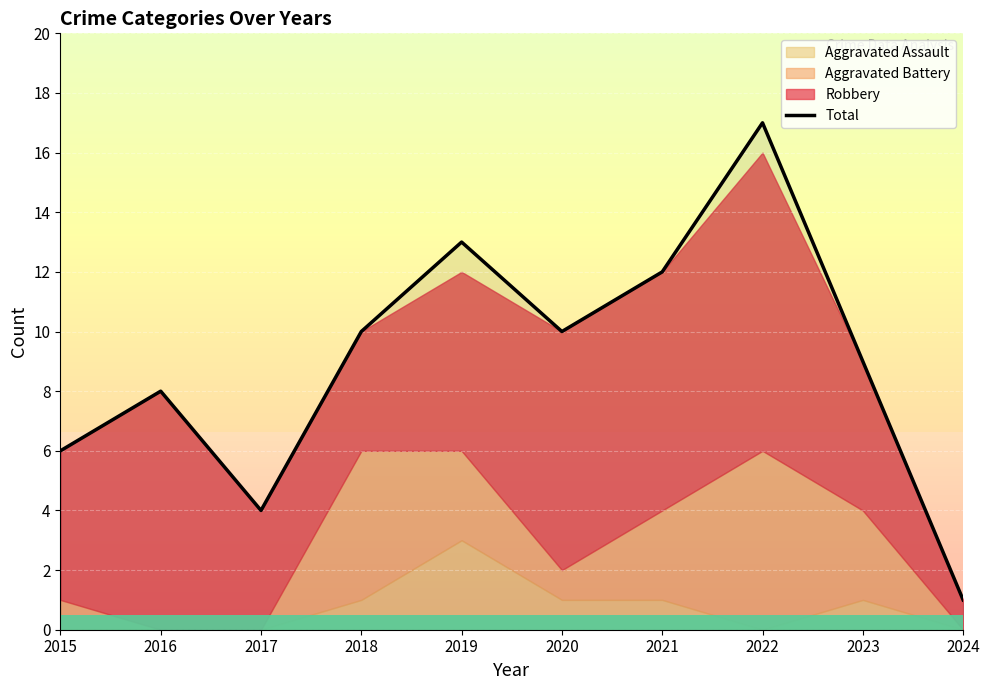

Reading right to left, what are all the values shown in this chart?

2024=1	2023=9	2022=17	2021=12	2020=10	2019=13	2018=10	2017=4	2016=8	2015=6